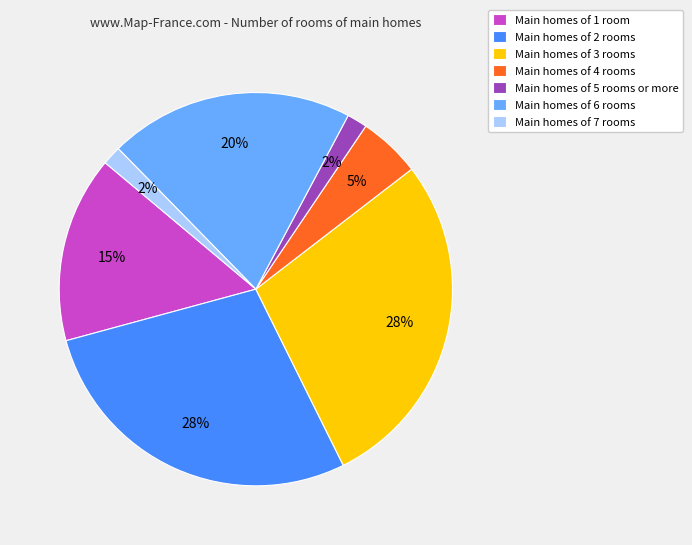

What percentage is the Main homes of 2 rooms slice, to the nearest percent?

28%